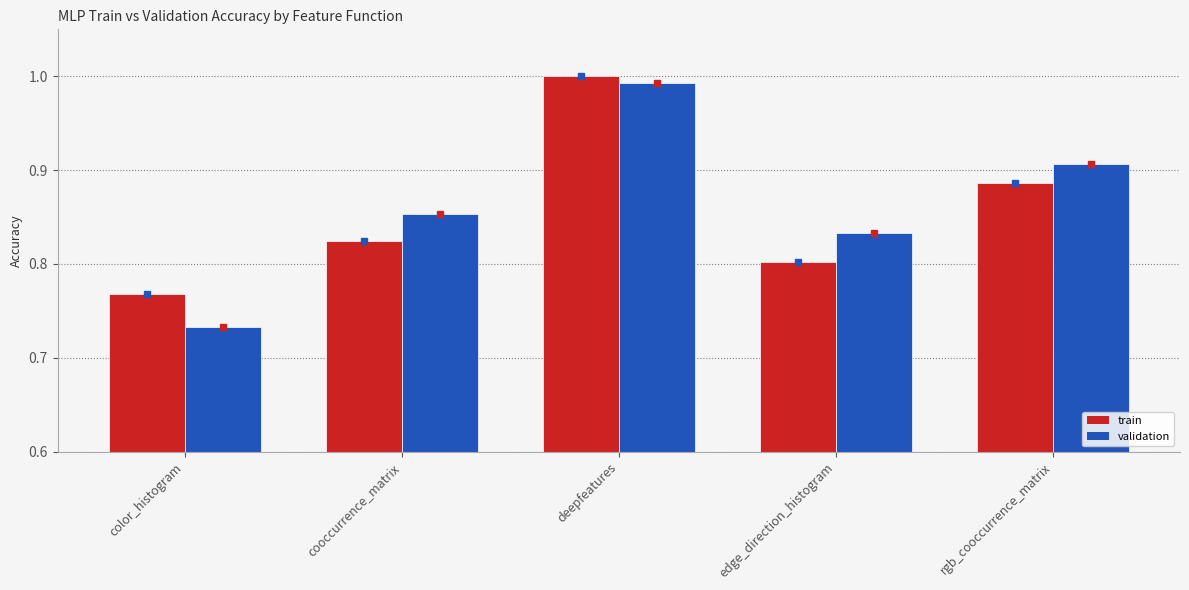

List the series in order of their overall mean, lowest first.

train, validation